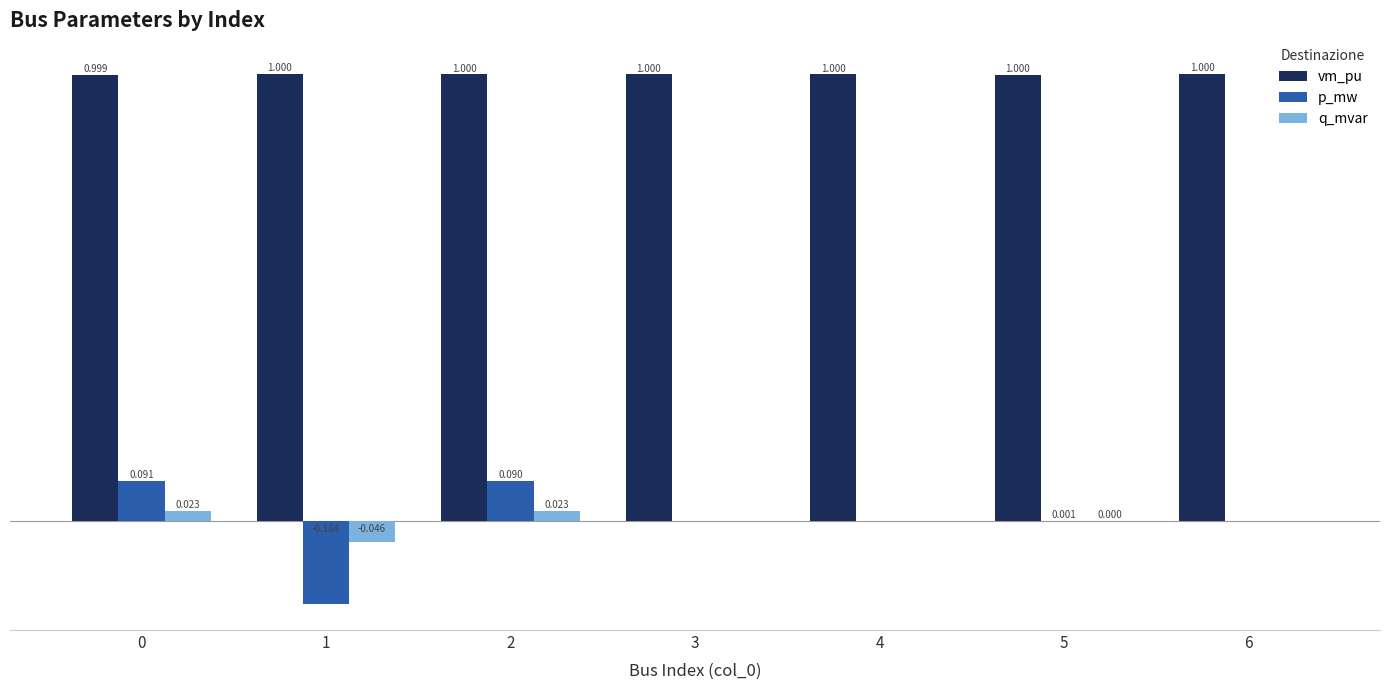

Which series changed the most between 4 and 5?

p_mw